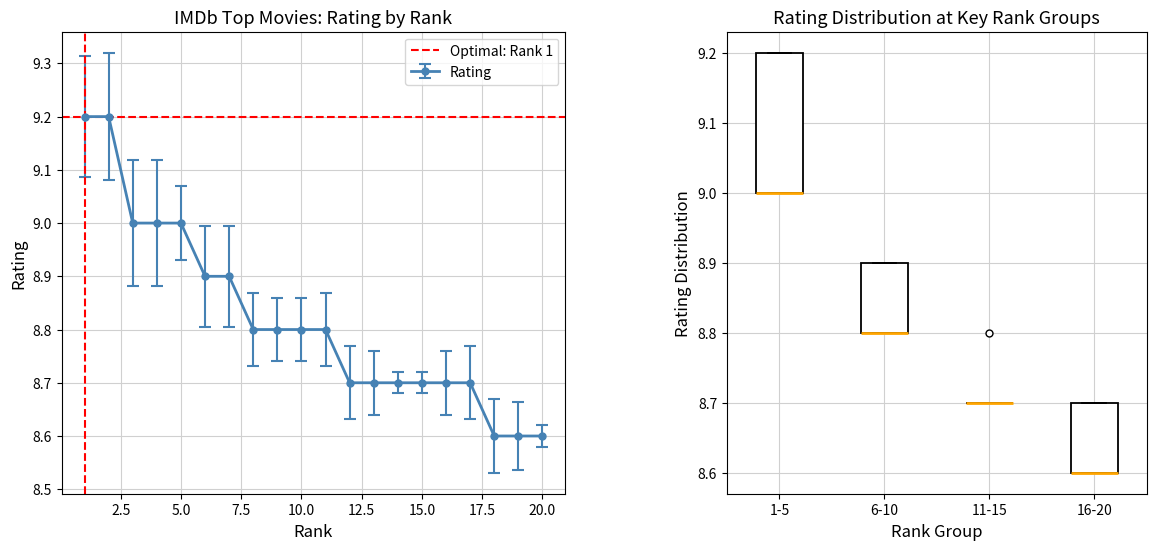

Is it true that the value at 11 is 13.6?

False